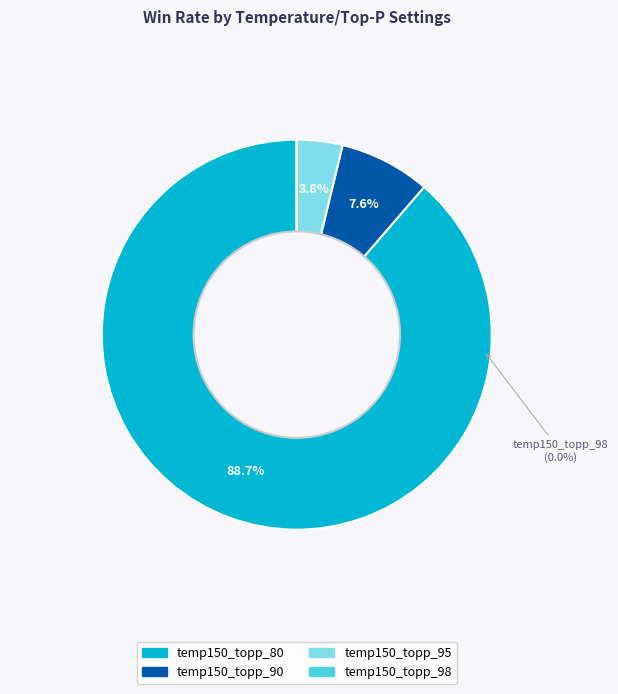

Does temp150_topp_95 represent more than half of the total?

No